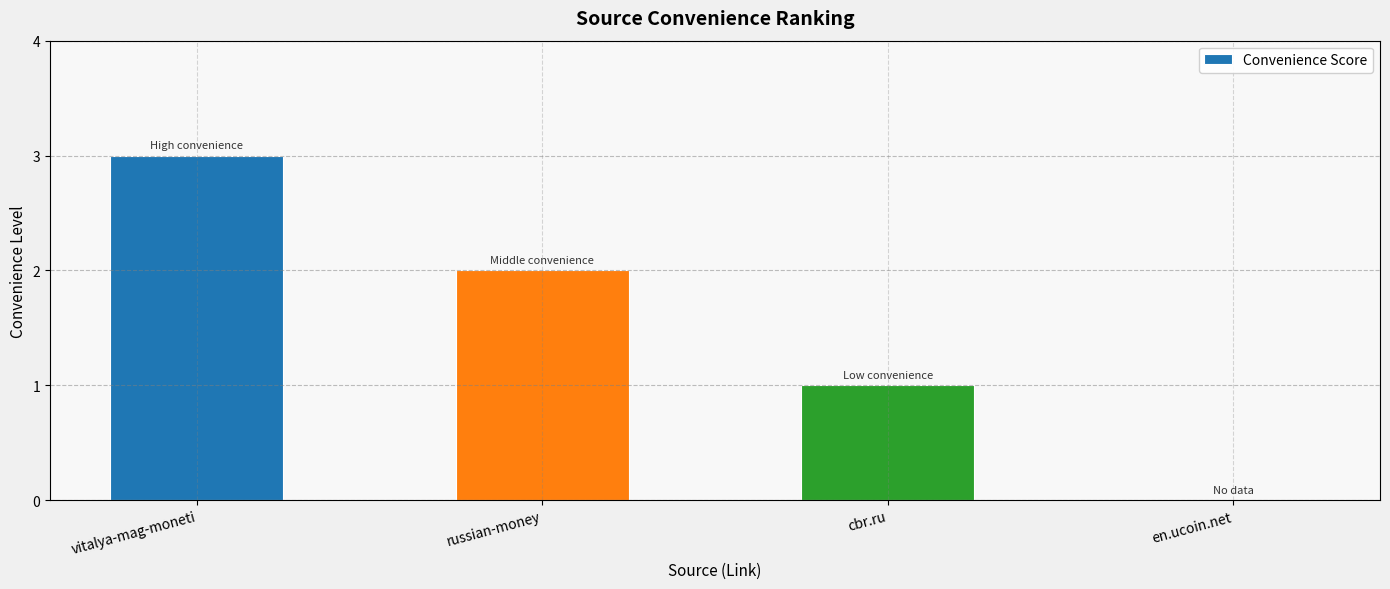

How many positive values are there?

3